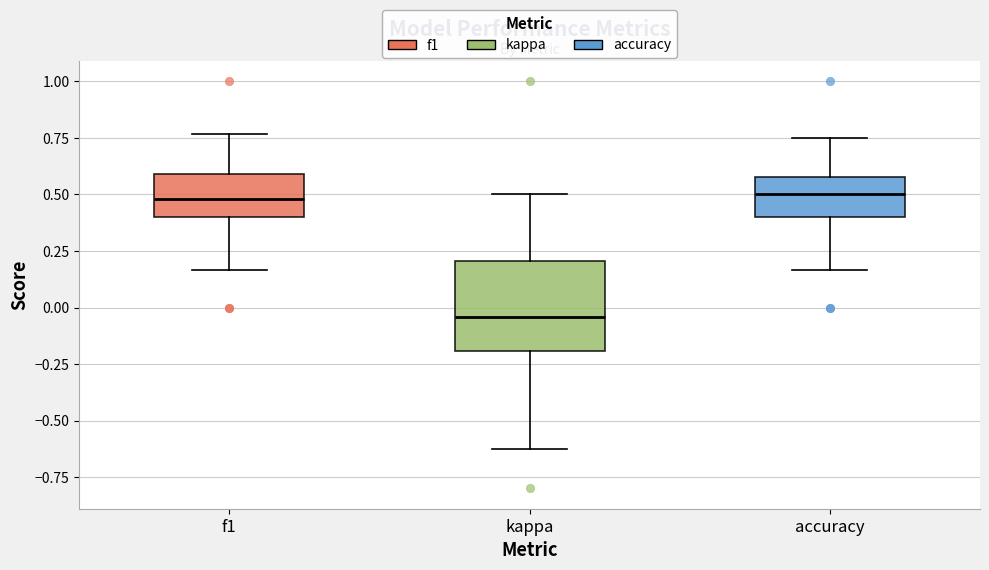

Reading left to right, read every box against the y-axis: the position of its median line, the range the box covers, and the ends of its whiskers. The values are not printed on the chart, so give them approximately, as read against the axis.

f1: median 0.50, box 0.40 to 0.60, whiskers 0.15 to 0.75
kappa: median -0.05, box -0.20 to 0.20, whiskers -0.60 to 0.50
accuracy: median 0.50, box 0.40 to 0.60, whiskers 0.15 to 0.75